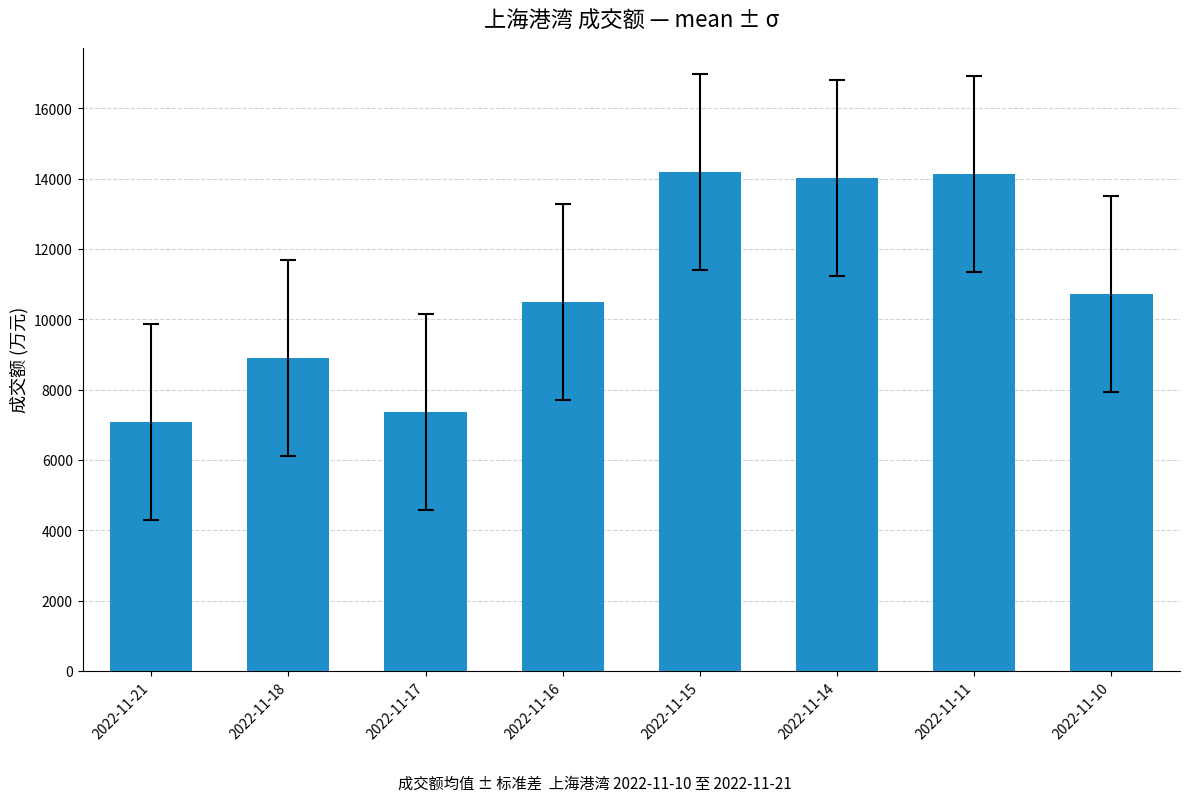

What is the value of the 4th bar from the left?

10495